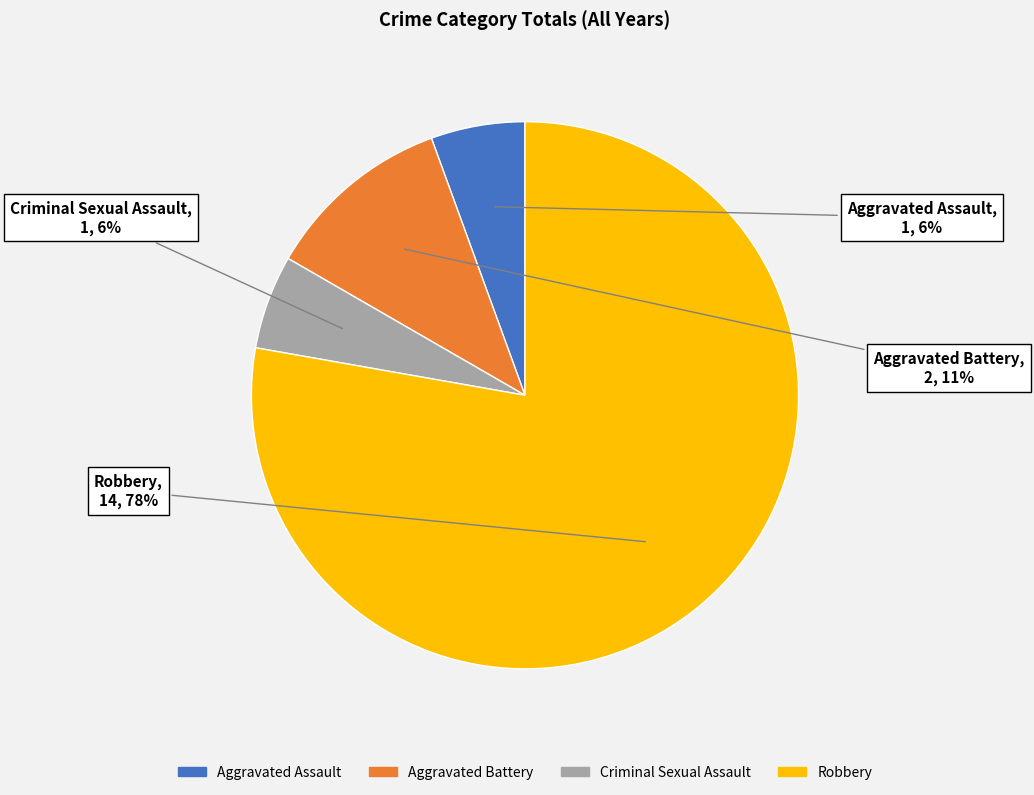

What is the largest slice in the pie chart?

Robbery